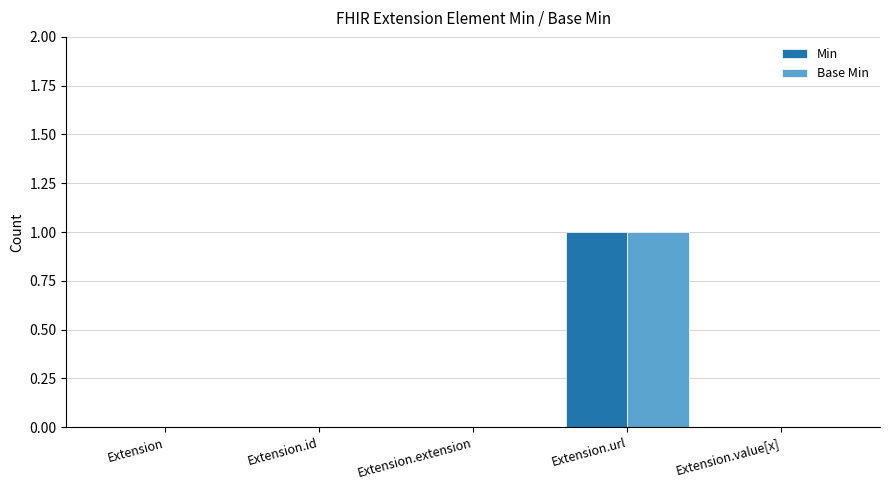

At which category is the sum across all series the highest?

Extension.url